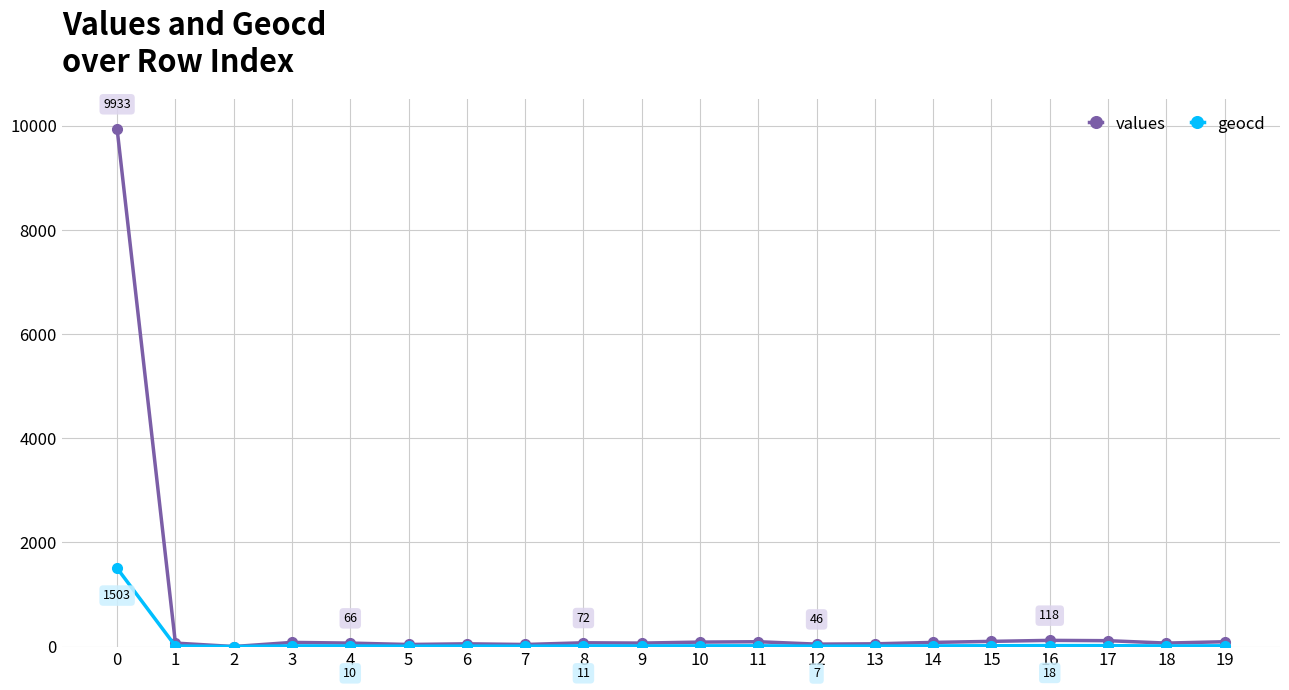

What is the average value of the values series?

563